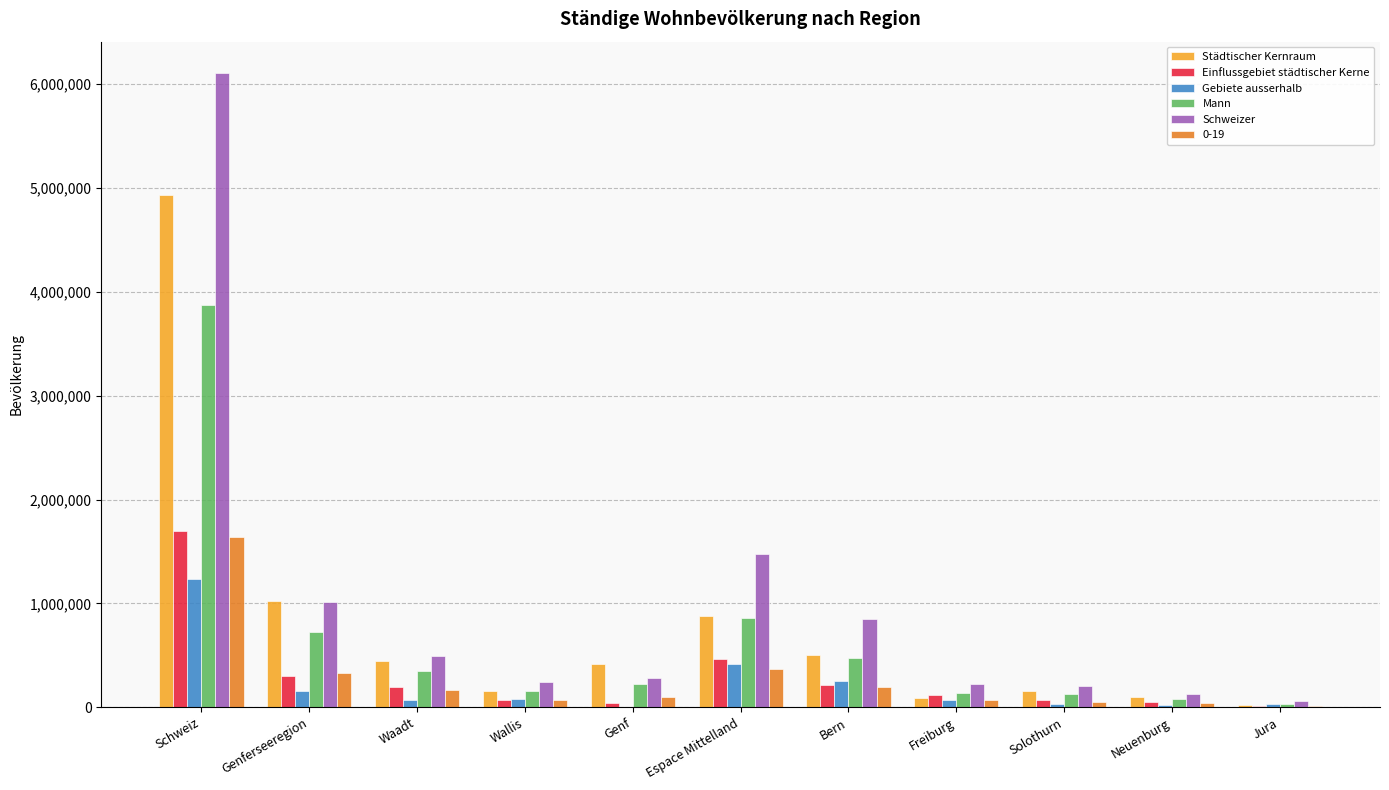

The value of Schweizer at Genferseeregion is 1018086. True or false?

True